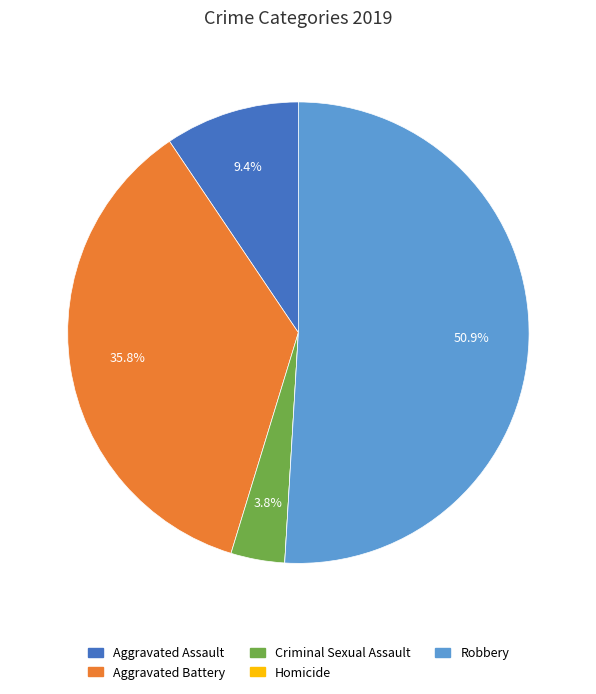

Does Robbery account for over 50% of the chart?

Yes